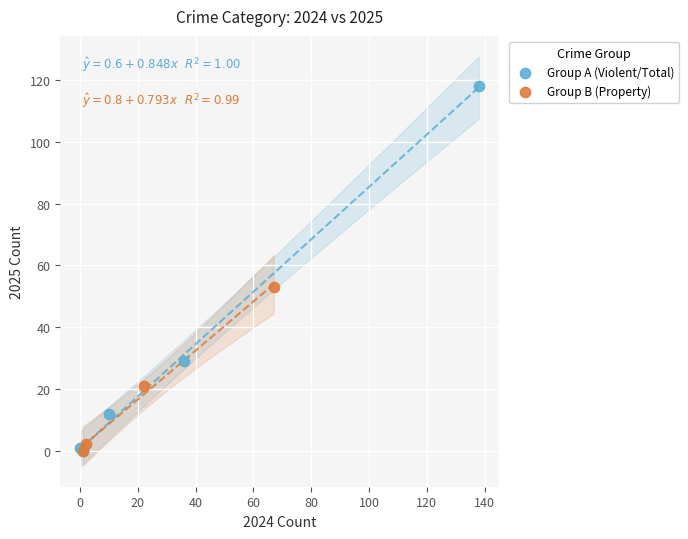

Which series contains the highest Y value?

Group A (Violent/Total)